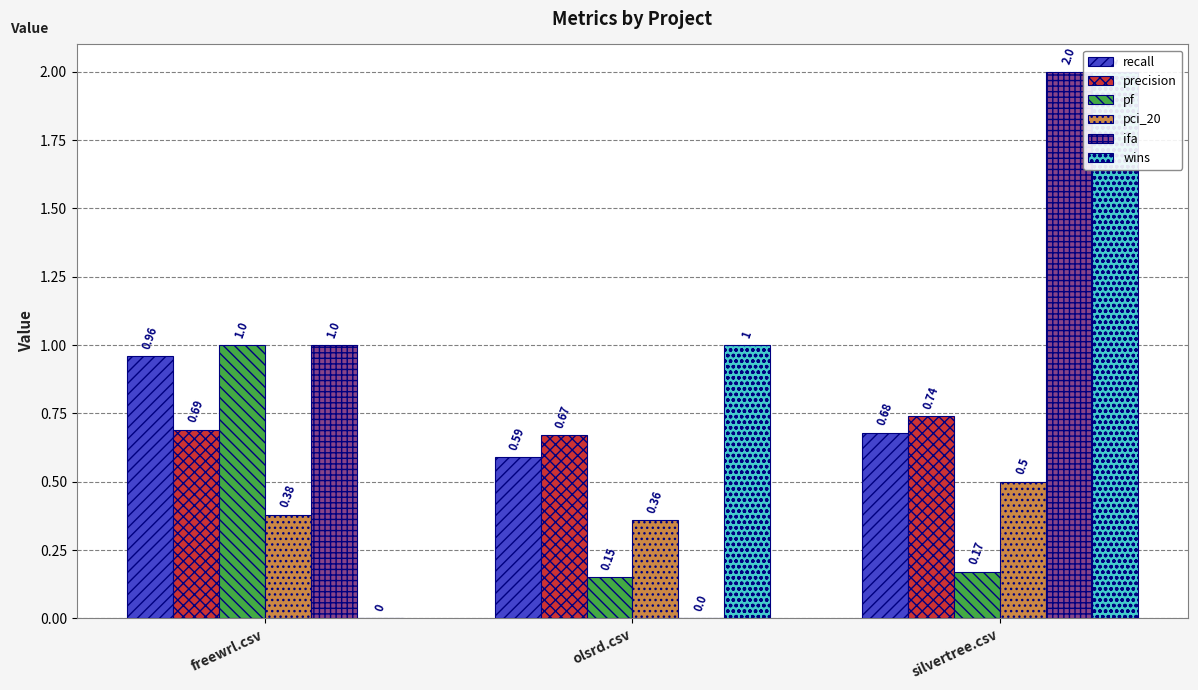

What is the minimum value for recall?

0.6